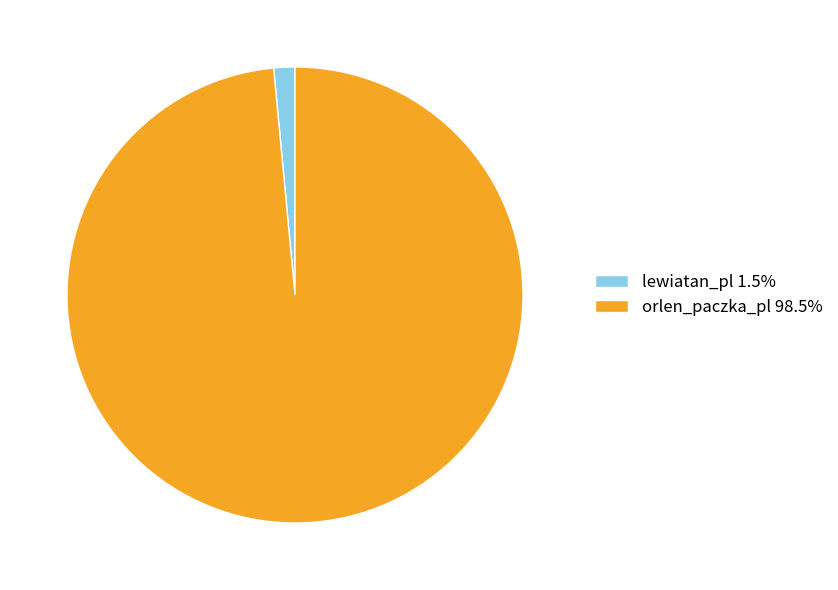

True or false: orlen_paczka_pl accounts for 99% of the total.

True